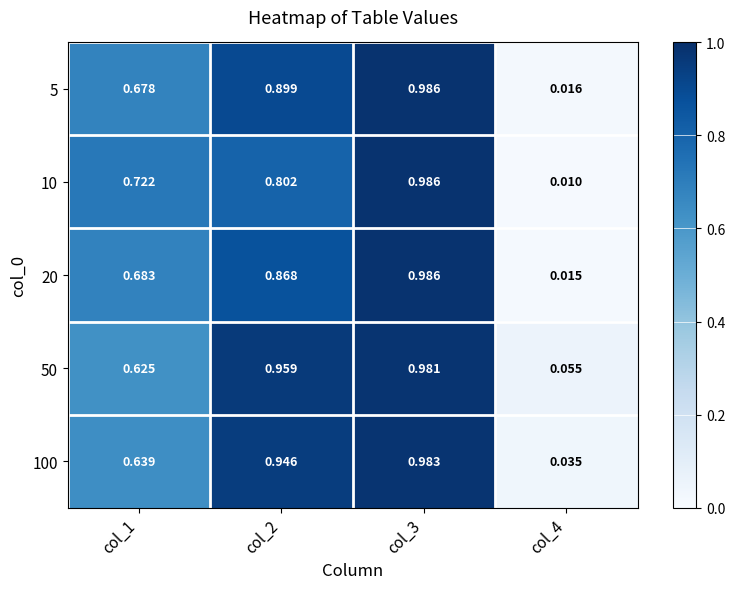

Is the value of 50 at col_4 greater than the value of 20 at col_2?

No